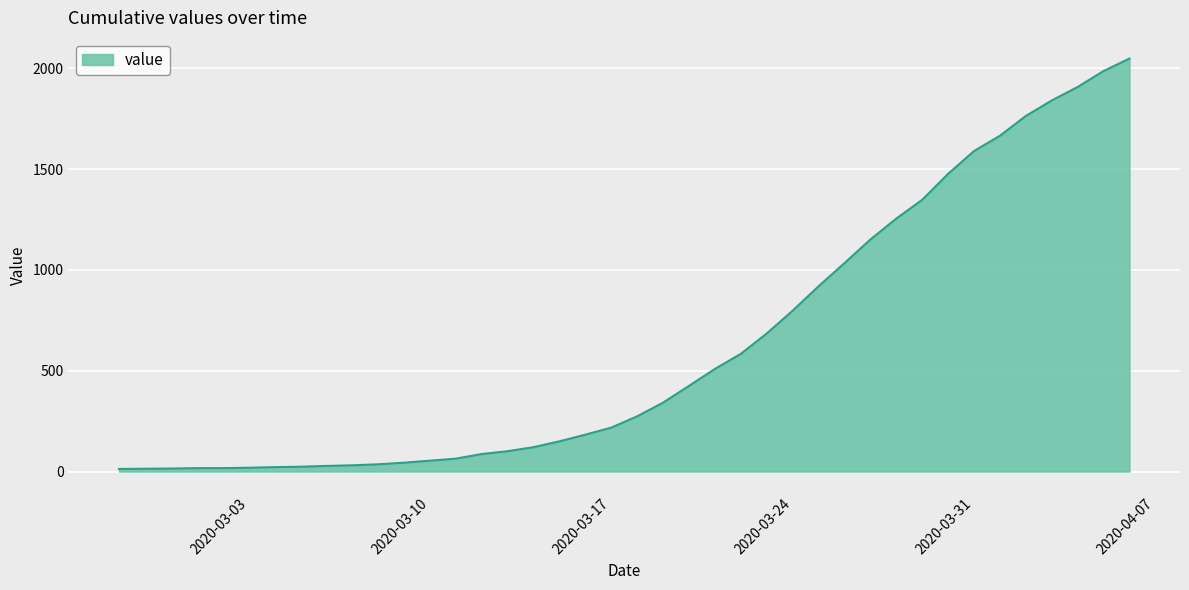

What is the difference between the maximum and minimum values?

2036